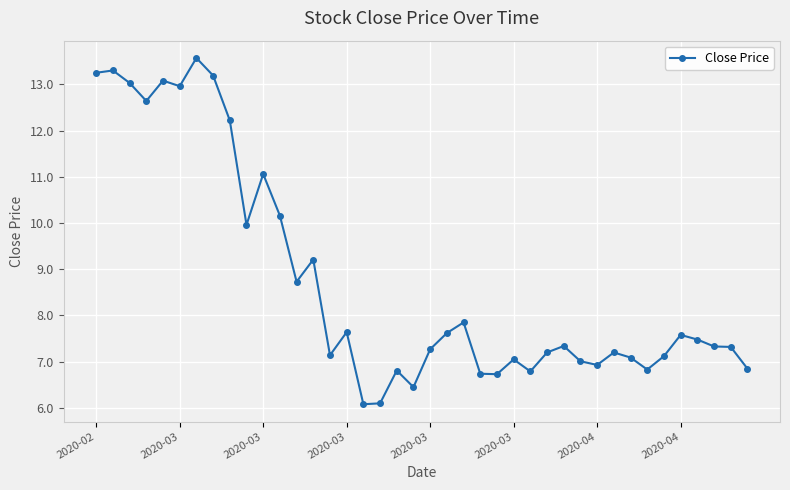

What is the maximum value shown in the chart?

13.6